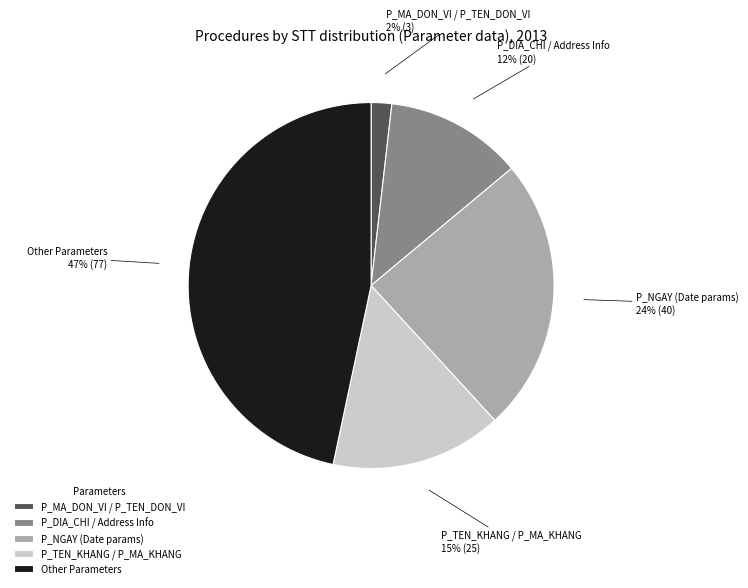

To the nearest percent, what portion does P_TEN_KHANG / P_MA_KHANG represent?

15%